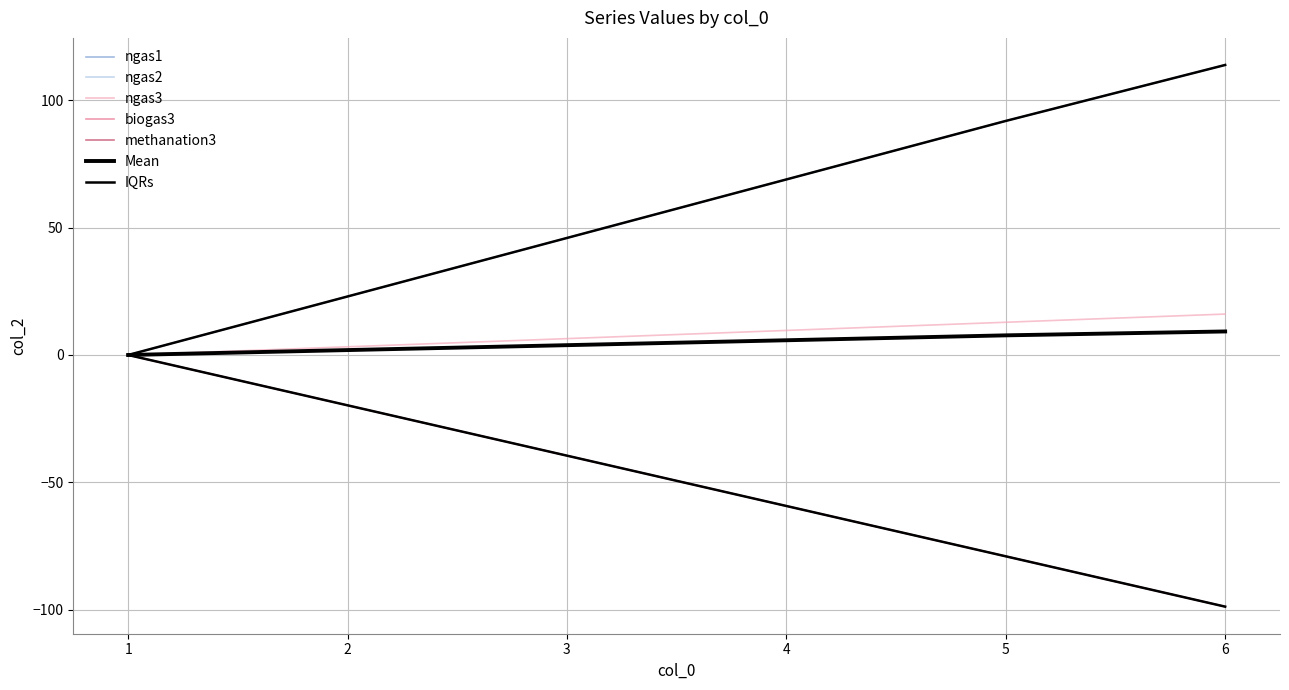

Does the chart display data point markers on the line(s)?

No